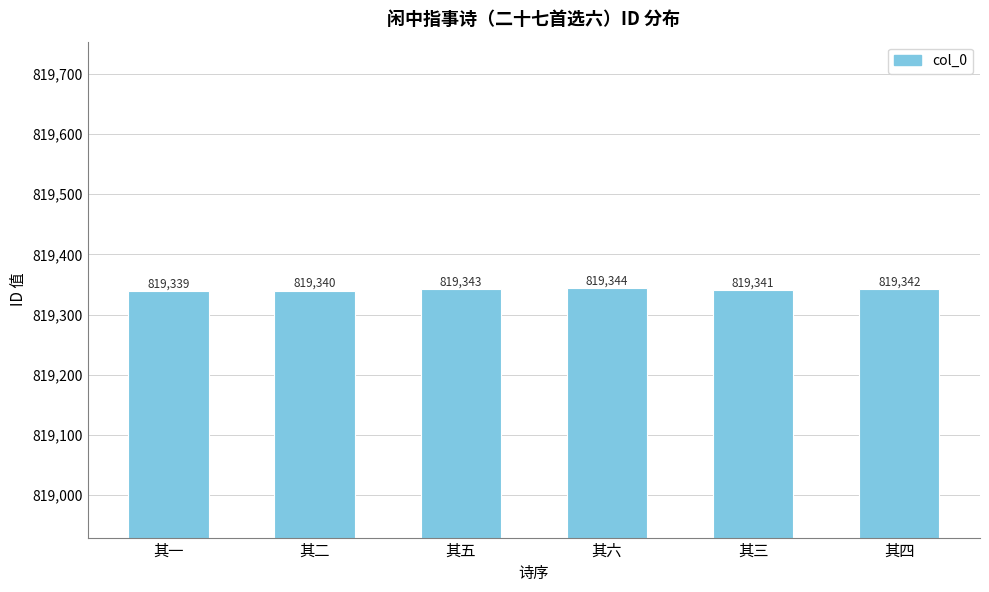

What is the value of the 3rd bar from the left?

819343